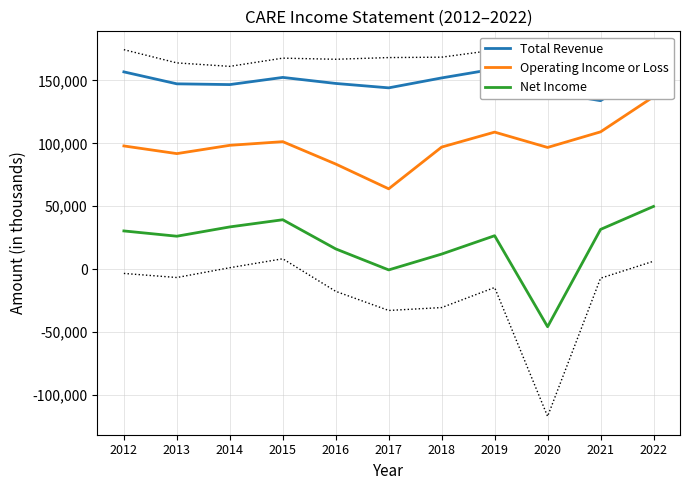

What is the highest value of the Net Income series?

49800